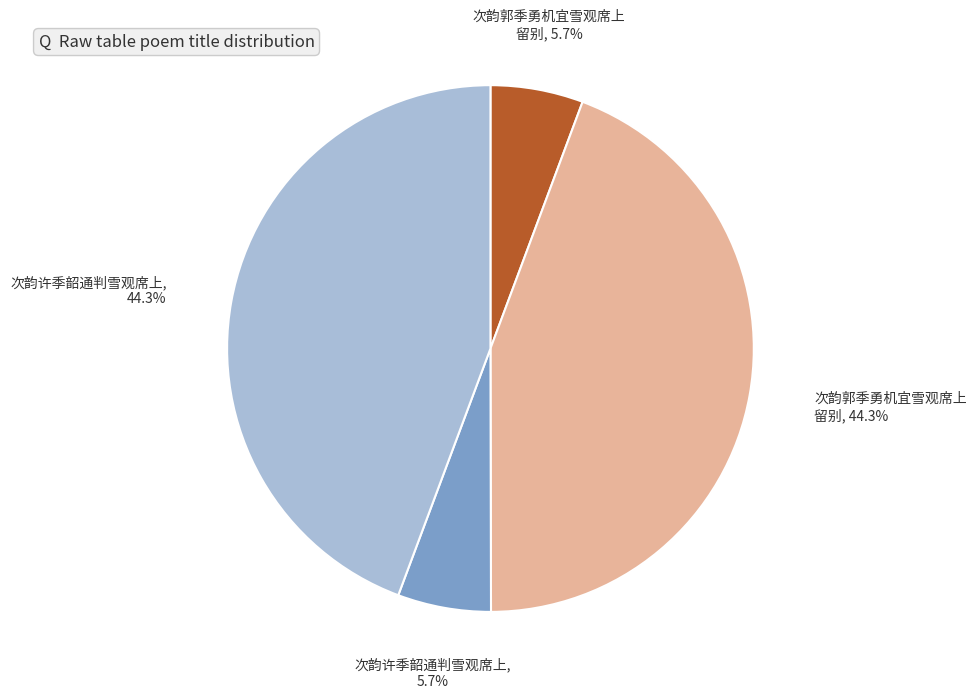

Is there a majority slice in this chart?

No